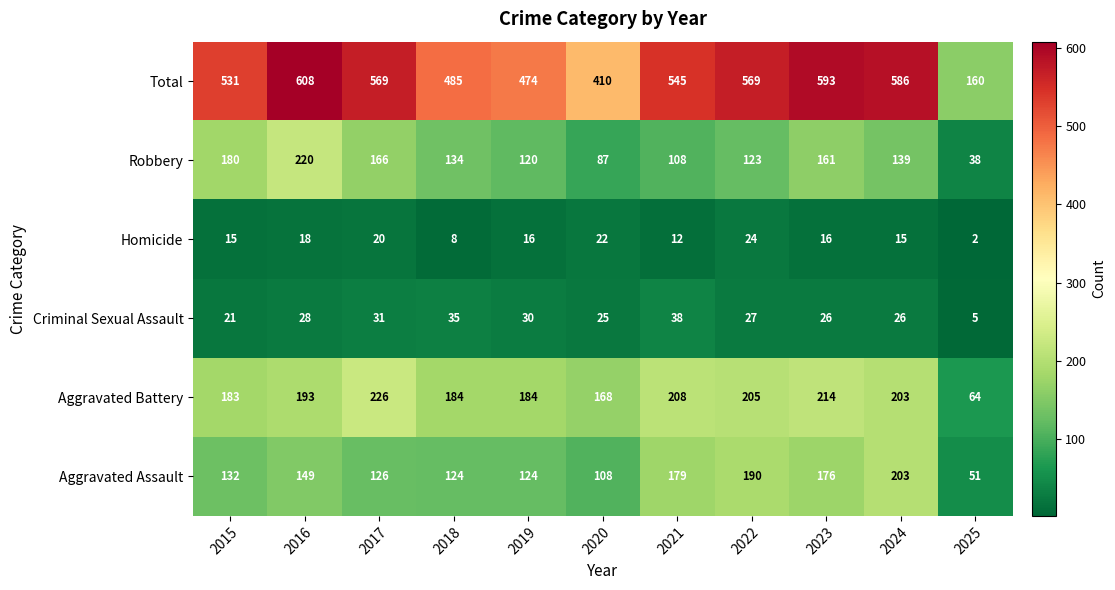

What is the total value across all series at 2022?

1138